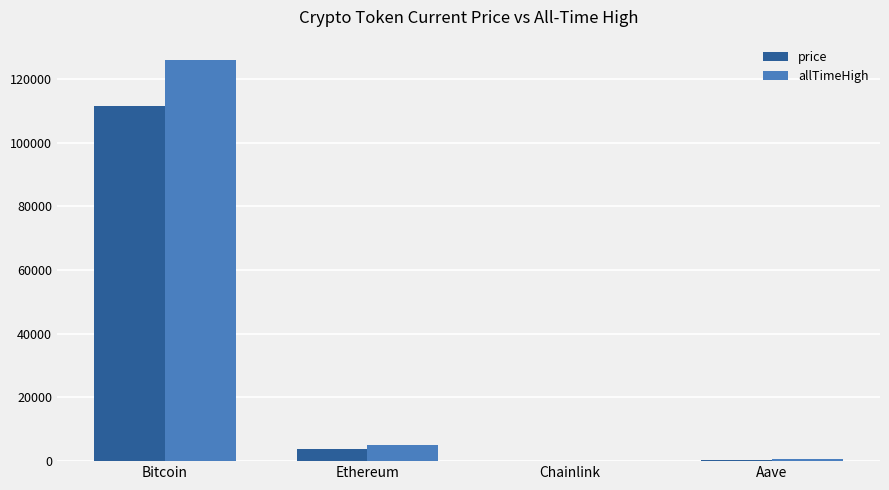

What is the approximate value of allTimeHigh at Bitcoin?

126080.0